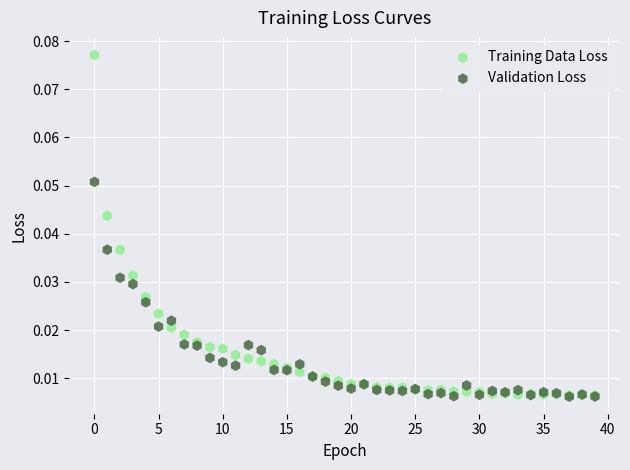

What are all the series names shown in the legend?

Training Data Loss, Validation Loss